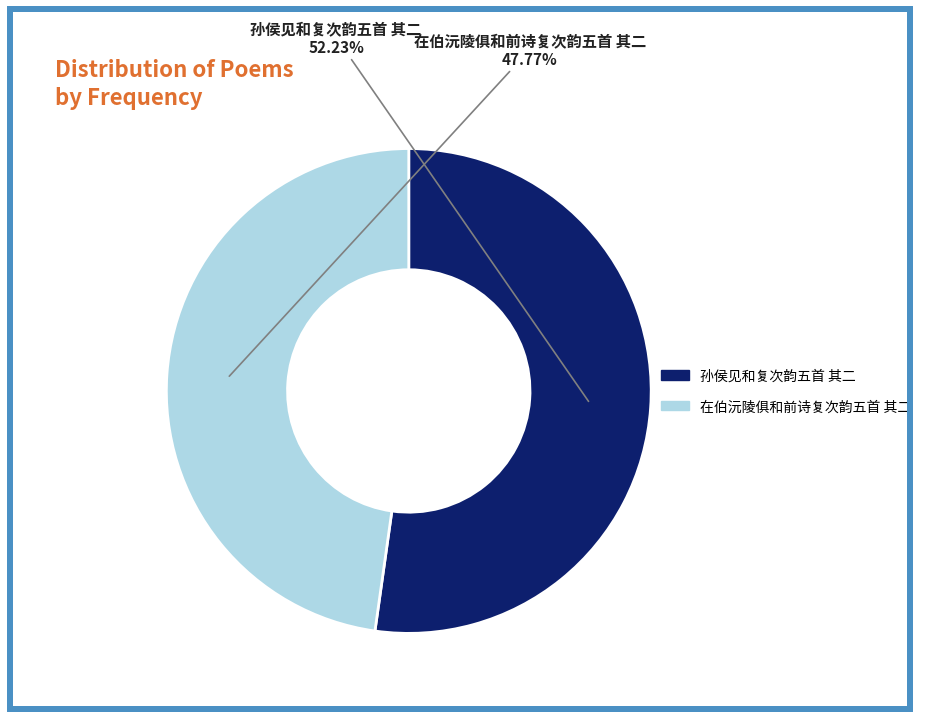

To the nearest percent, what is the difference between the 孙侯见和复次韵五首 其二 and 在伯沅陵俱和前诗复次韵五首 其二 slice percentages?

4%